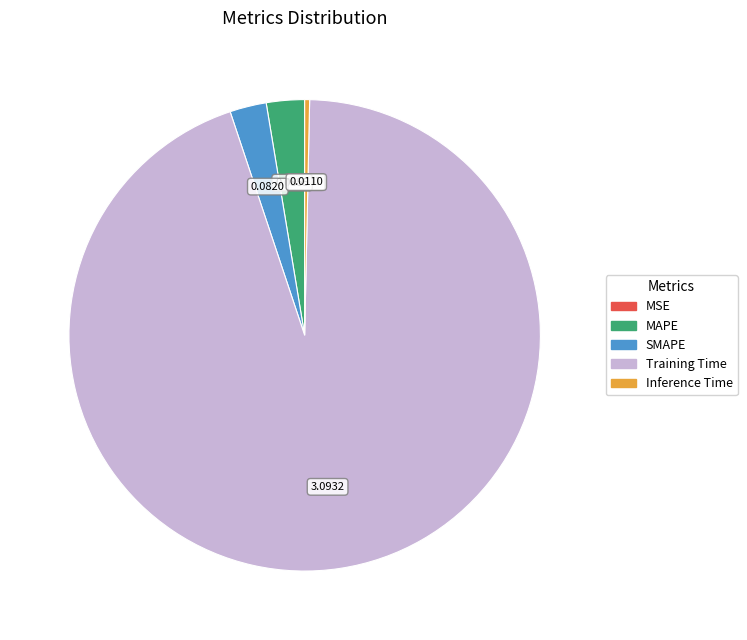

Is it true that Inference Time is 15% of the pie?

False